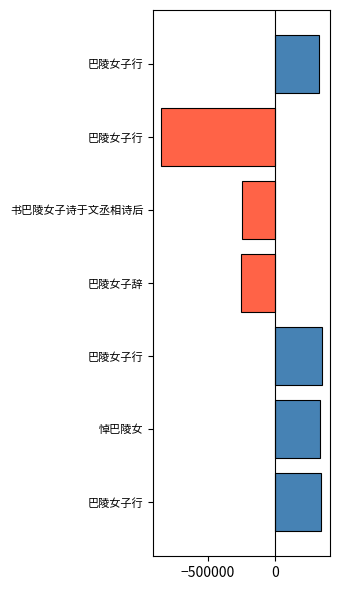

How many distinct data groups are displayed?

1